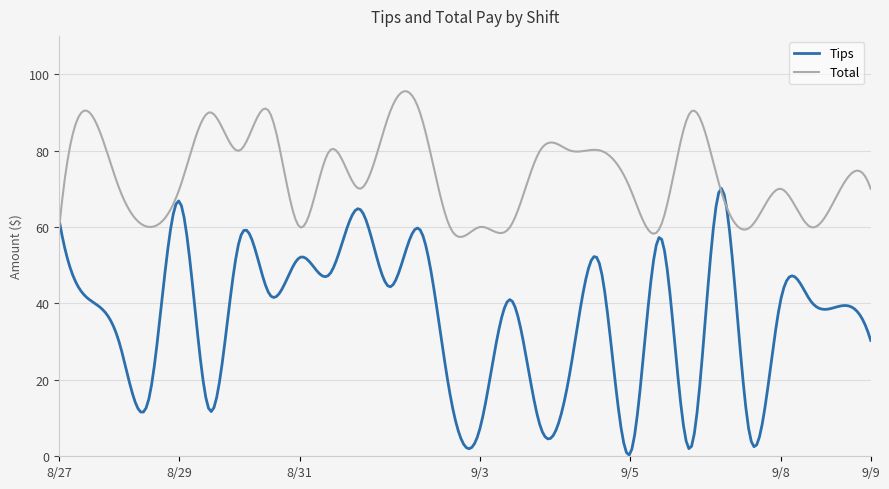

Which series has the widest spread of values?

Tips